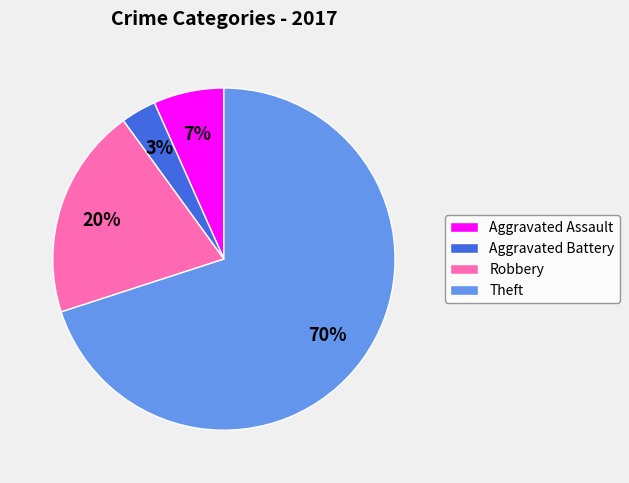

Is the sum of Theft and Aggravated Assault greater than half?

Yes